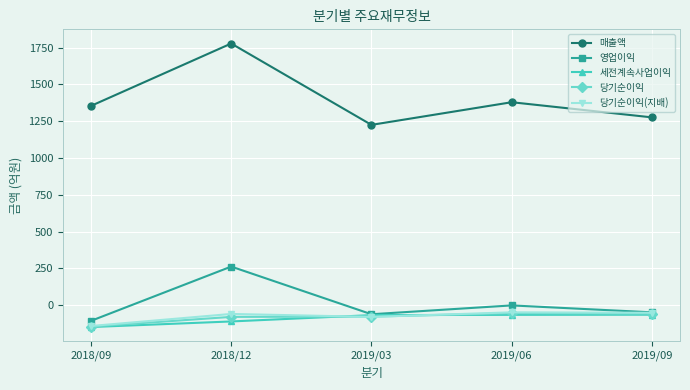

True or false: 매출액 and 영업이익 cross at least once.

False